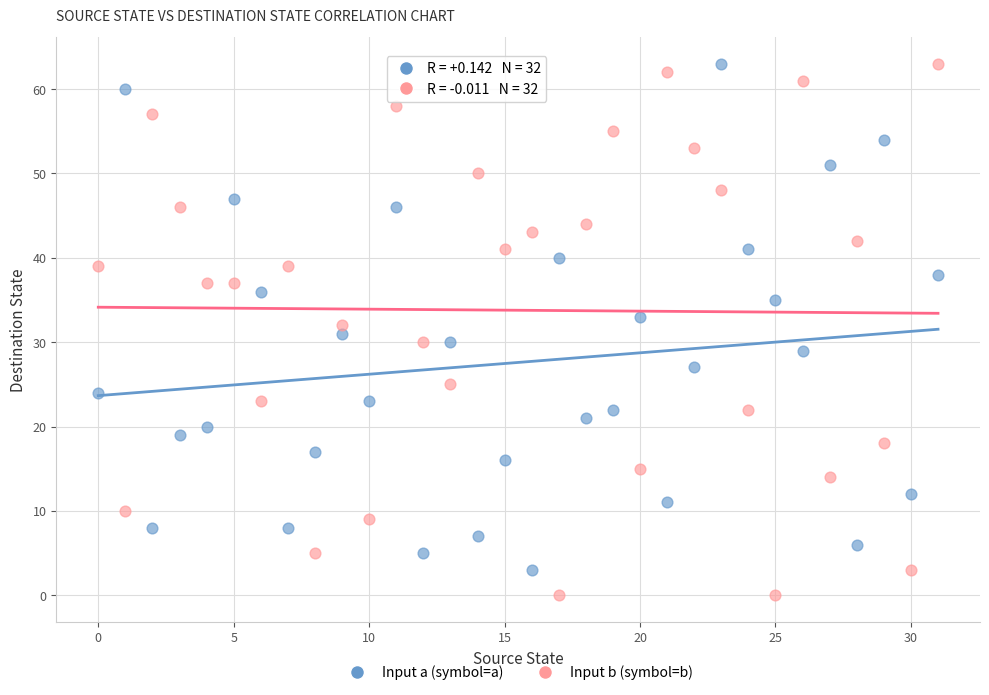

Across all data points, what is the range of Y values (max minus min)?

63